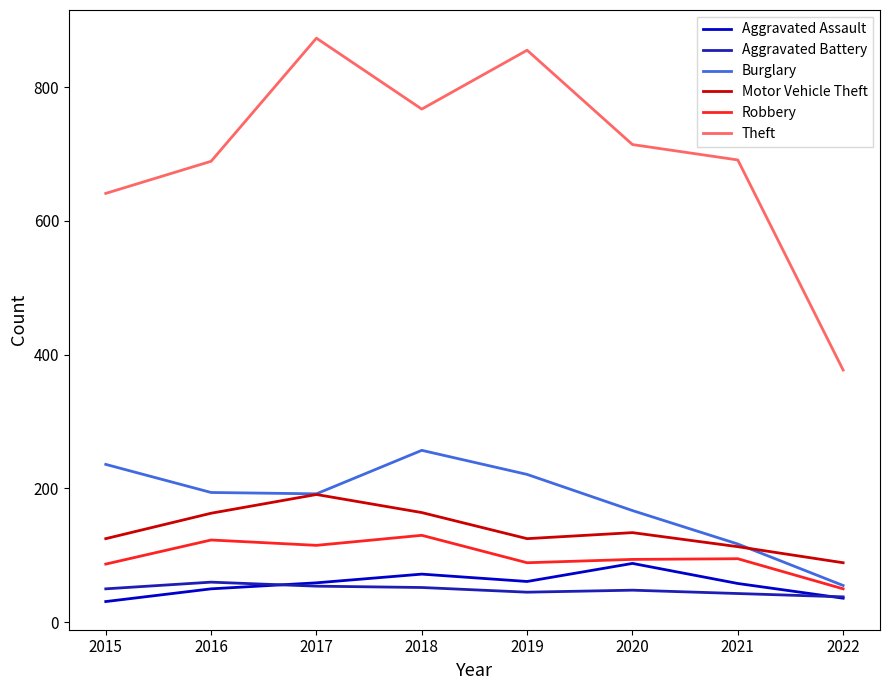

How many lines are shown in the chart?

6